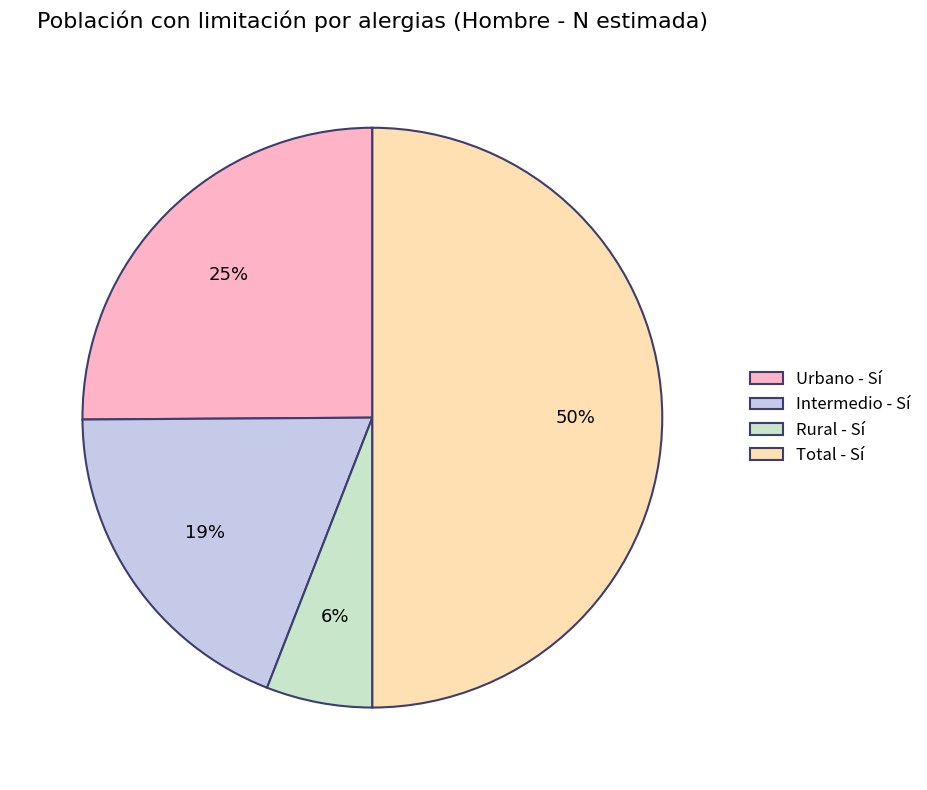

Does Urbano - Sí represent more than half of the total?

No